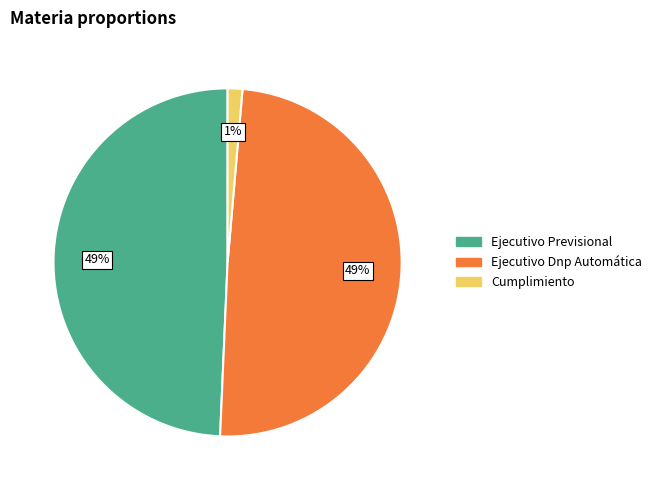

How many slices are in this pie chart?

3